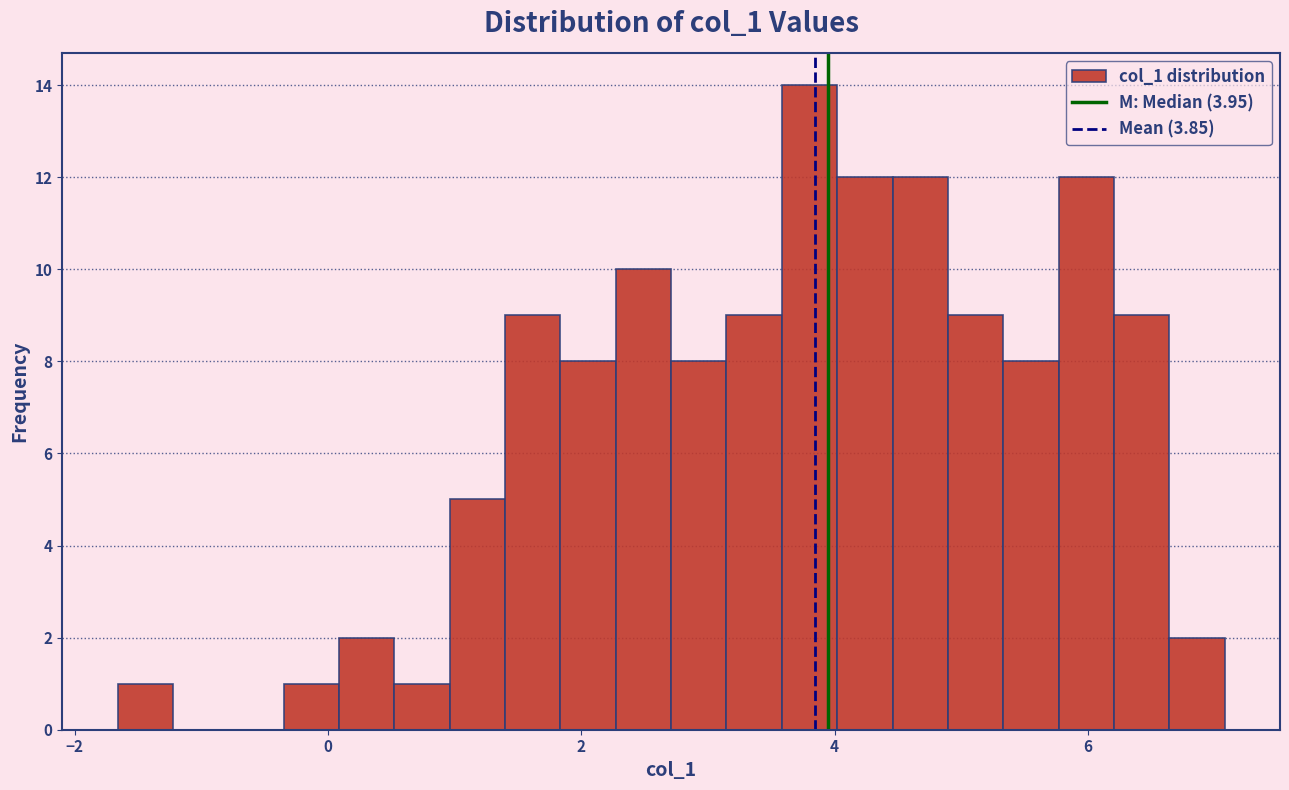

Read against the x-axis, roughly where is the centre of the tallest bar?

3.8